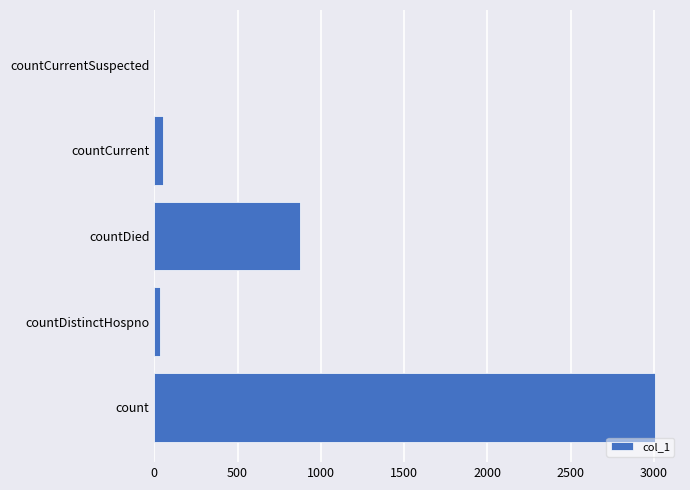

Which has a higher value, countCurrent or countDied?

countDied